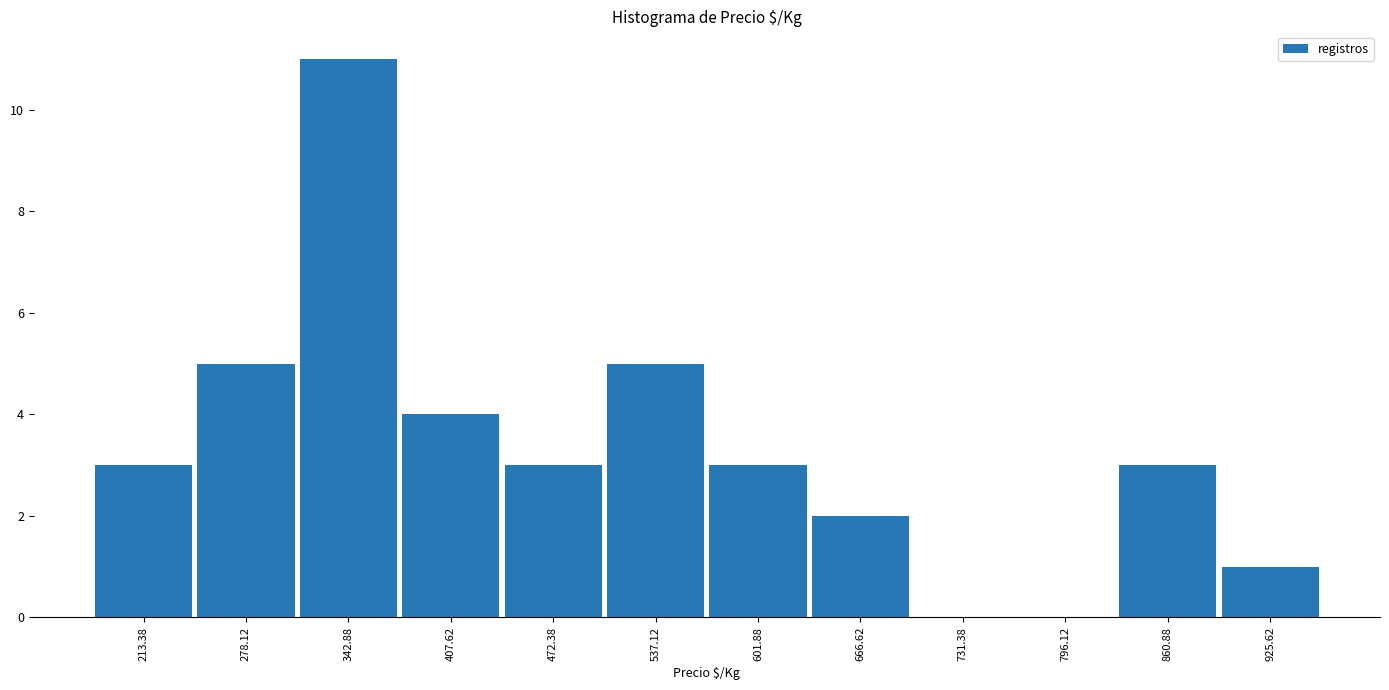

What is the height of the bar covering 440 to 500 on the x-axis? Neither the bar edges nor the heights are printed on the chart, so give them approximately, as read against the axes.

3